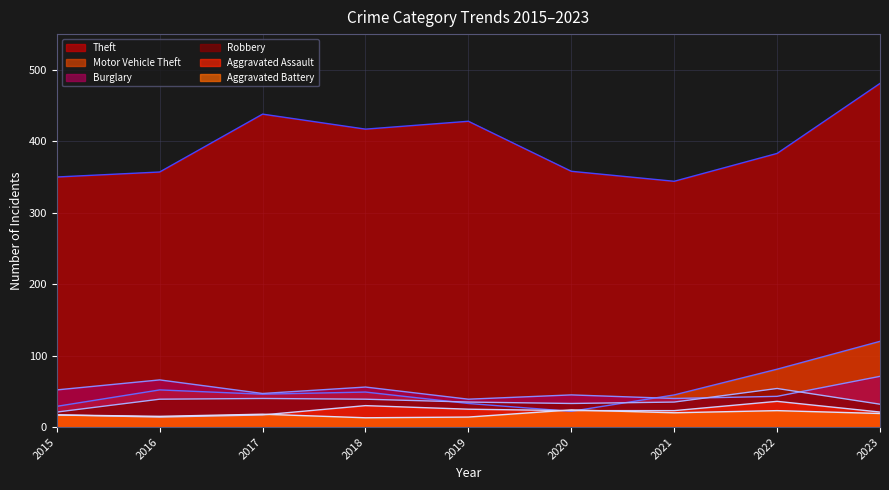

Which category has the highest value across all series?

2023